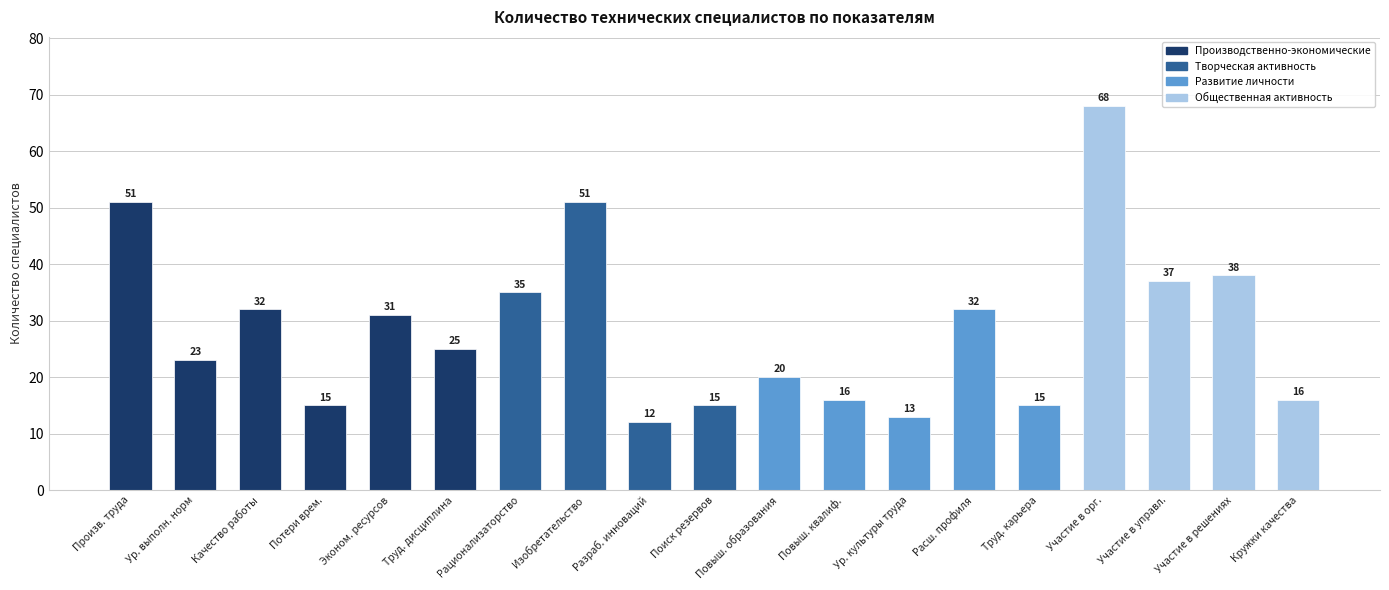

Which has a higher value, Ур. культуры труда or Произв. труда?

Произв. труда